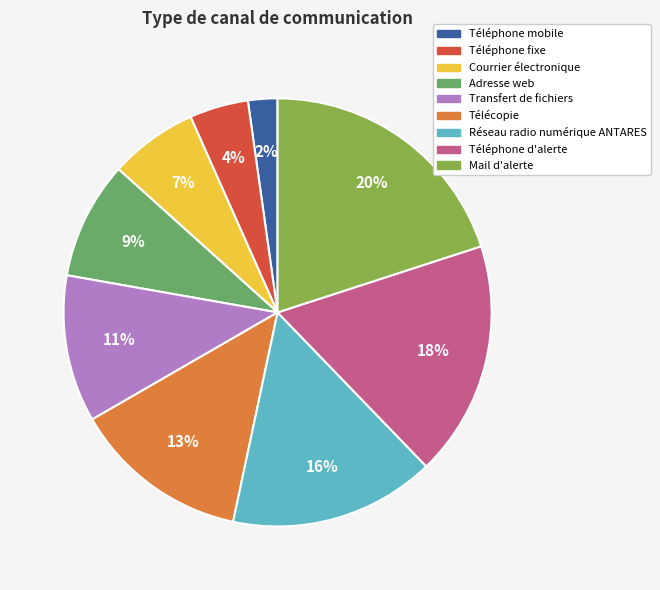

Do Adresse web and Téléphone fixe together represent more than half of the pie?

No